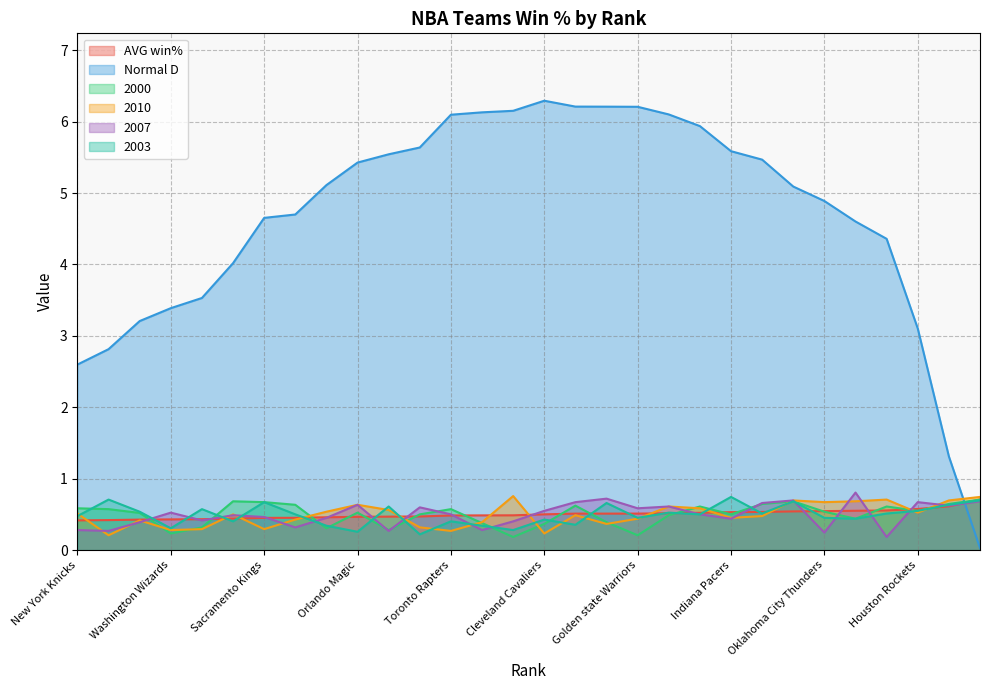

Count the number of data series in this chart.

6